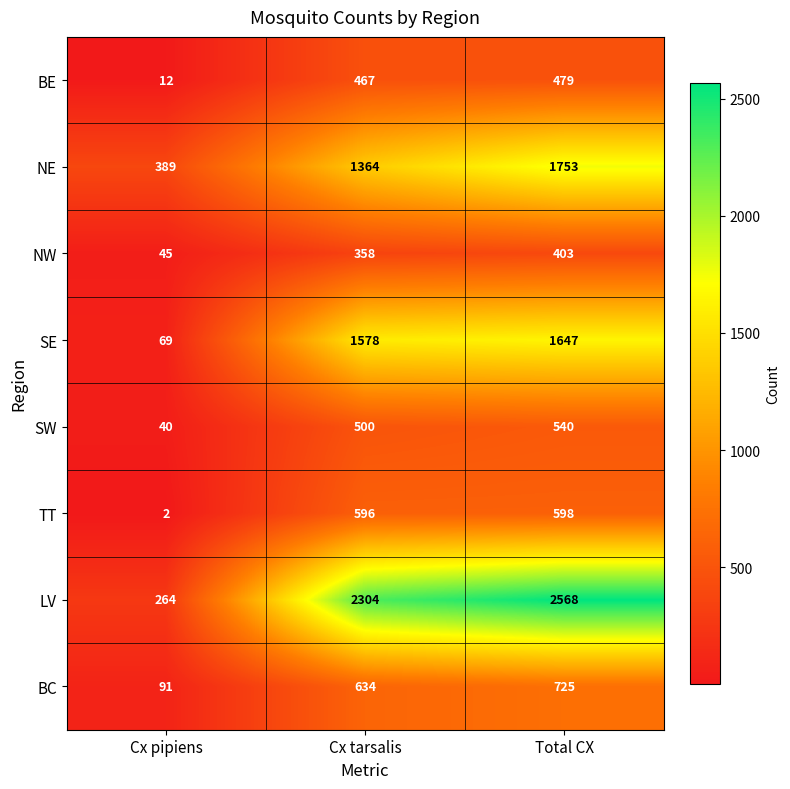

Is the value of BE at Total CX greater than the value of NE at Cx pipiens?

Yes